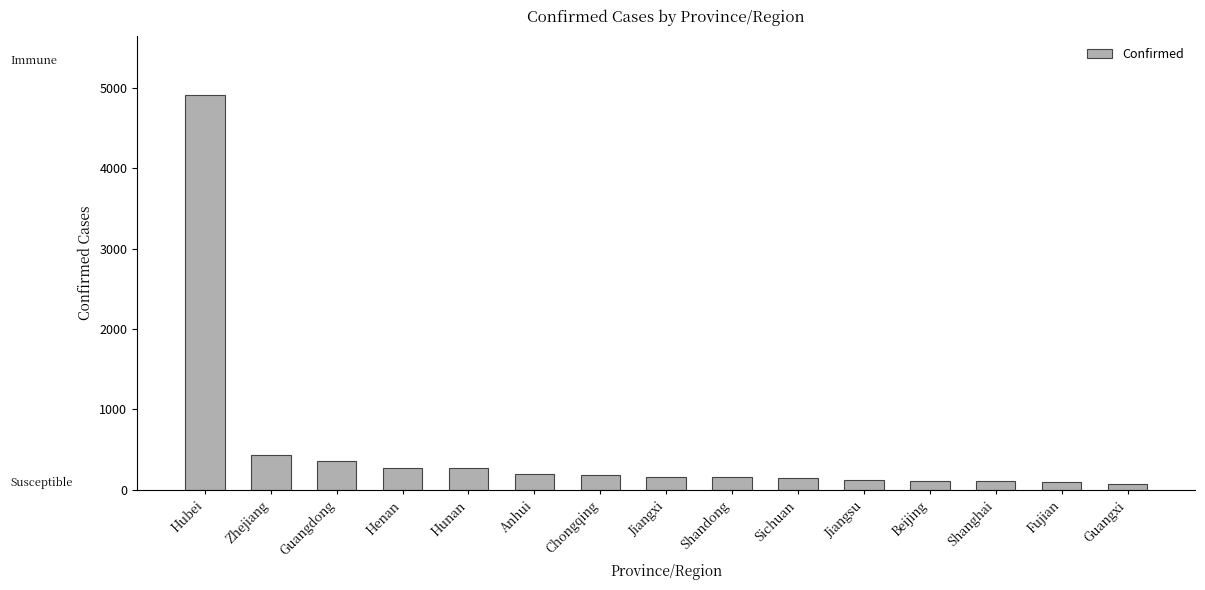

Between Jiangsu and Henan, which is larger?

Henan